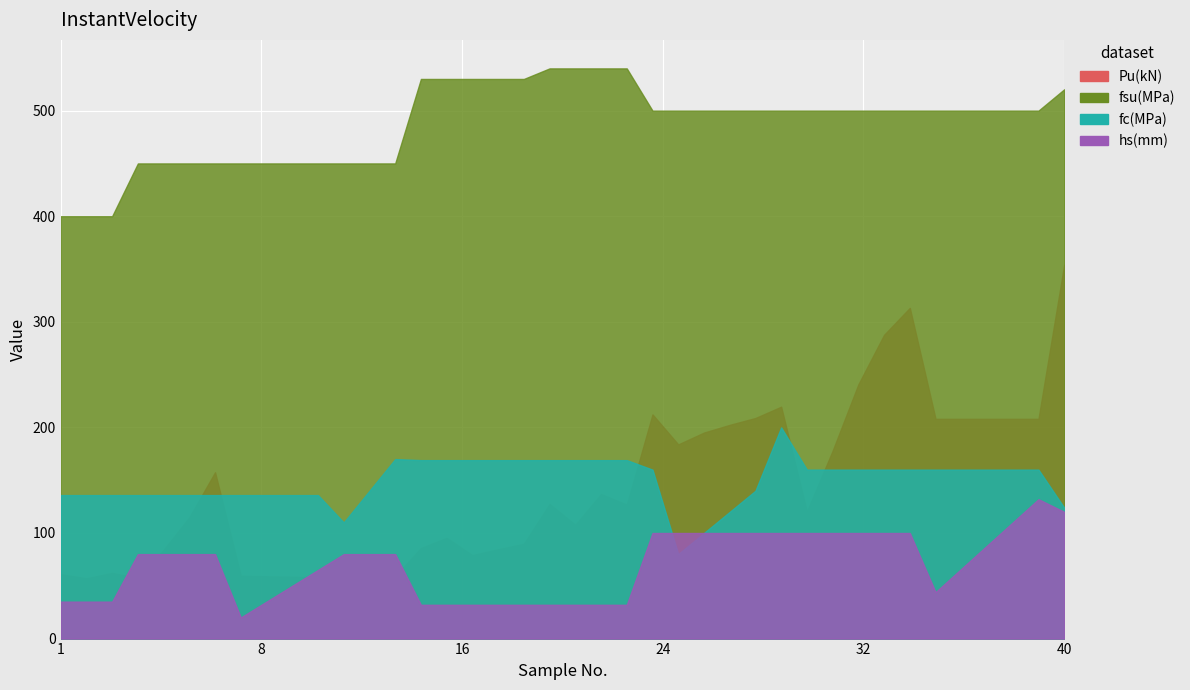

Which series has the largest total across all categories?

fsu(MPa)